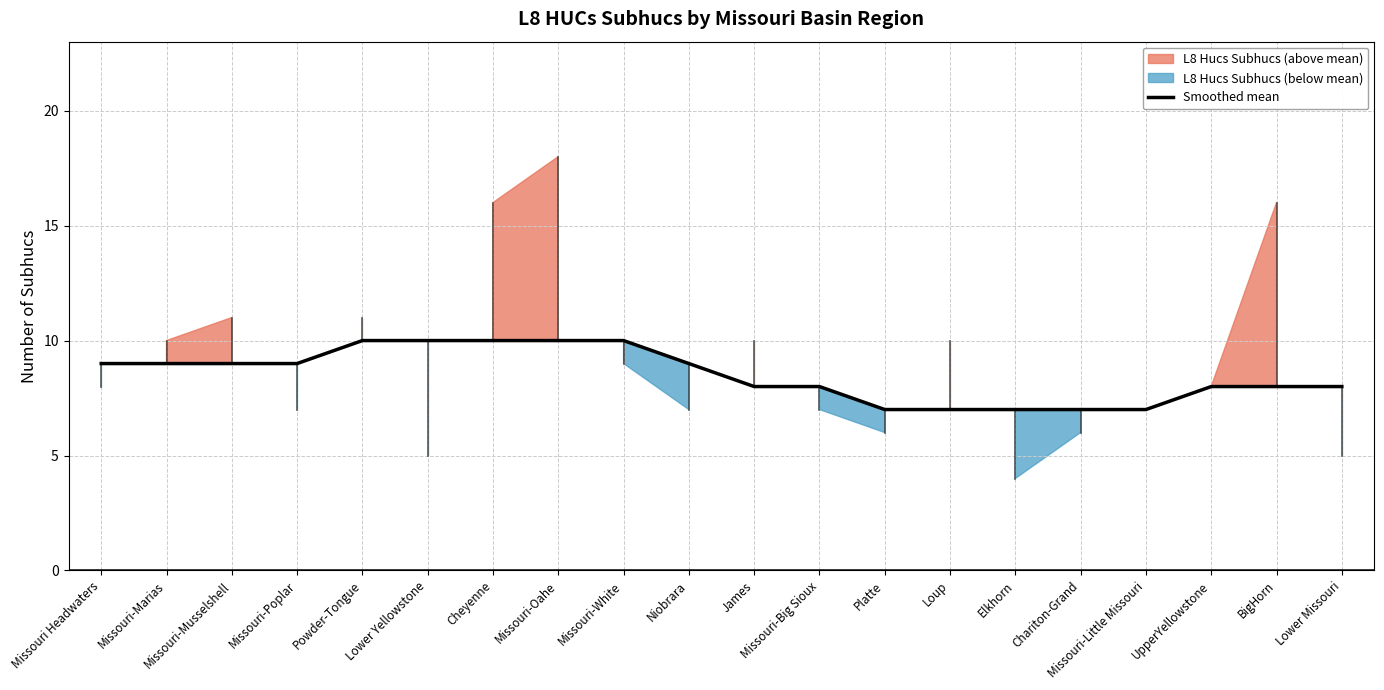

True or false: there are more than 1 points higher than both neighbors.

False